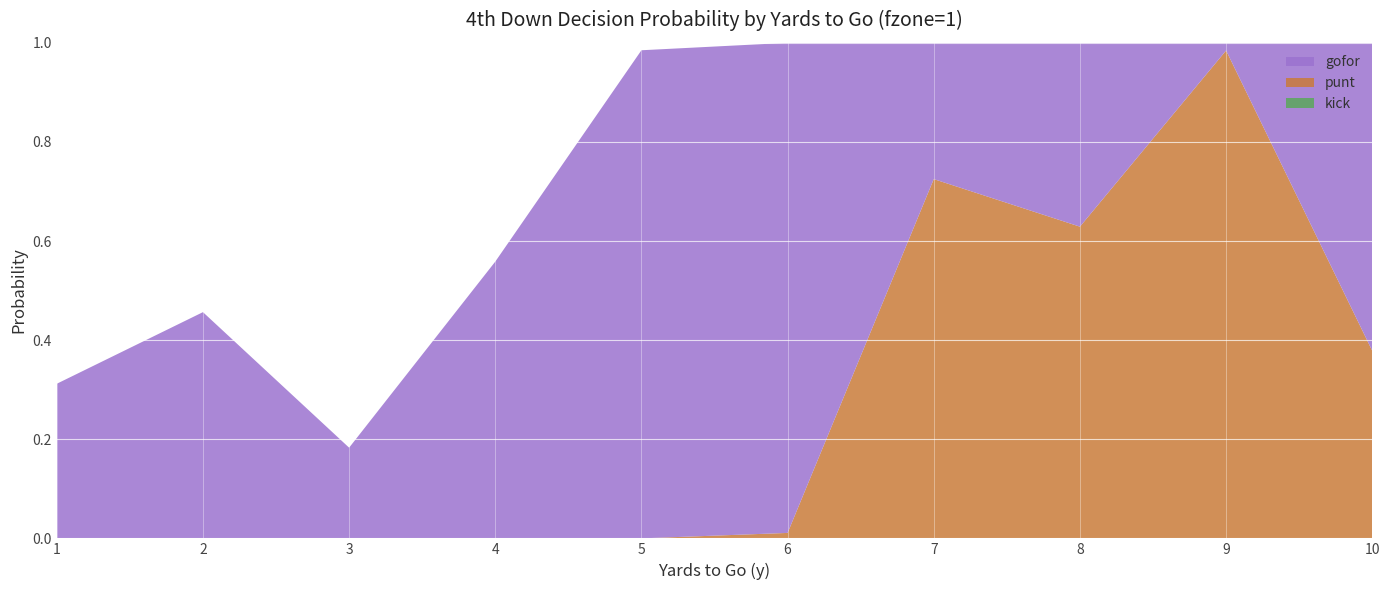

Reading left to right, list all the values displayed in this chart.

gofor: 0.3	0.5	0.2	0.6	1.0	1.0	0.3	0.4	0.0	0.6
punt: 0.0	0.0	0.0	0.0	0.0	0.0	0.7	0.6	1.0	0.4
kick: 0.0	0.0	0.0	0.0	0.0	0.0	0.0	0.0	0.0	0.0